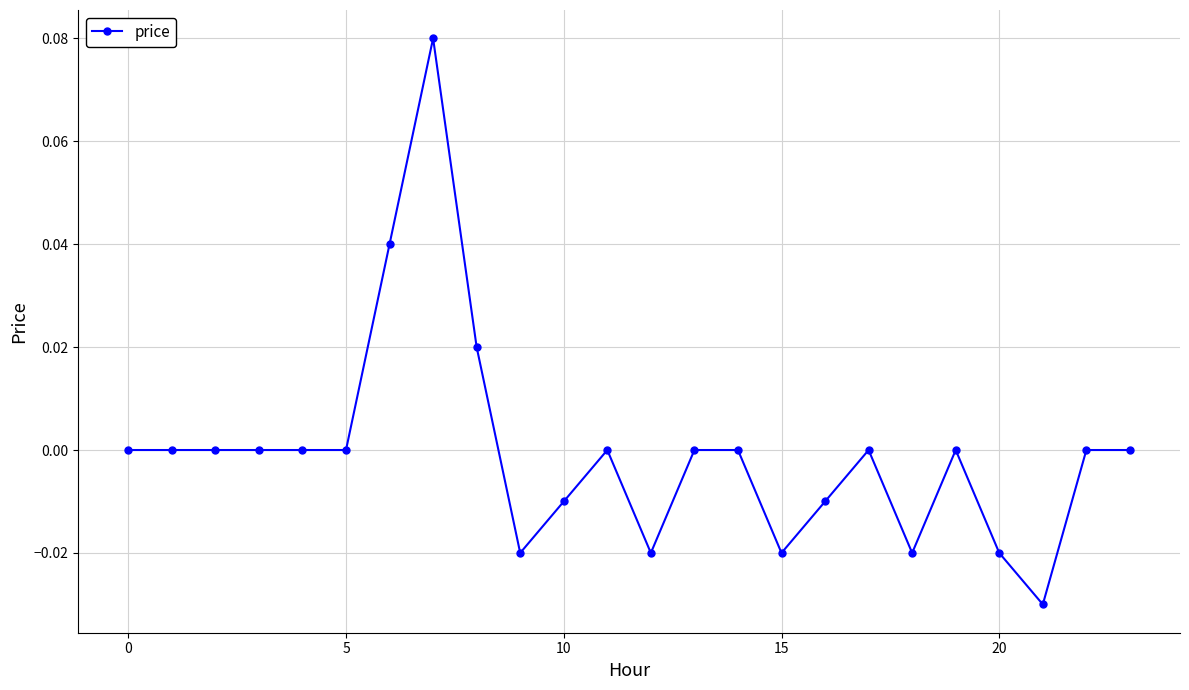

True or false: there are more than 2 points higher than both neighbors.

True